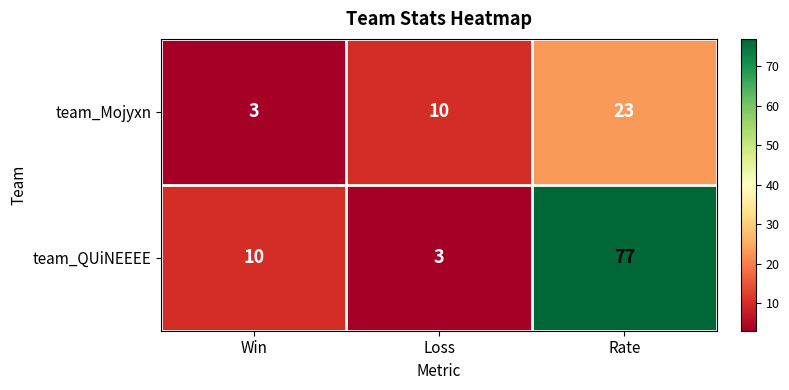

At which category is the sum across all series the highest?

Rate